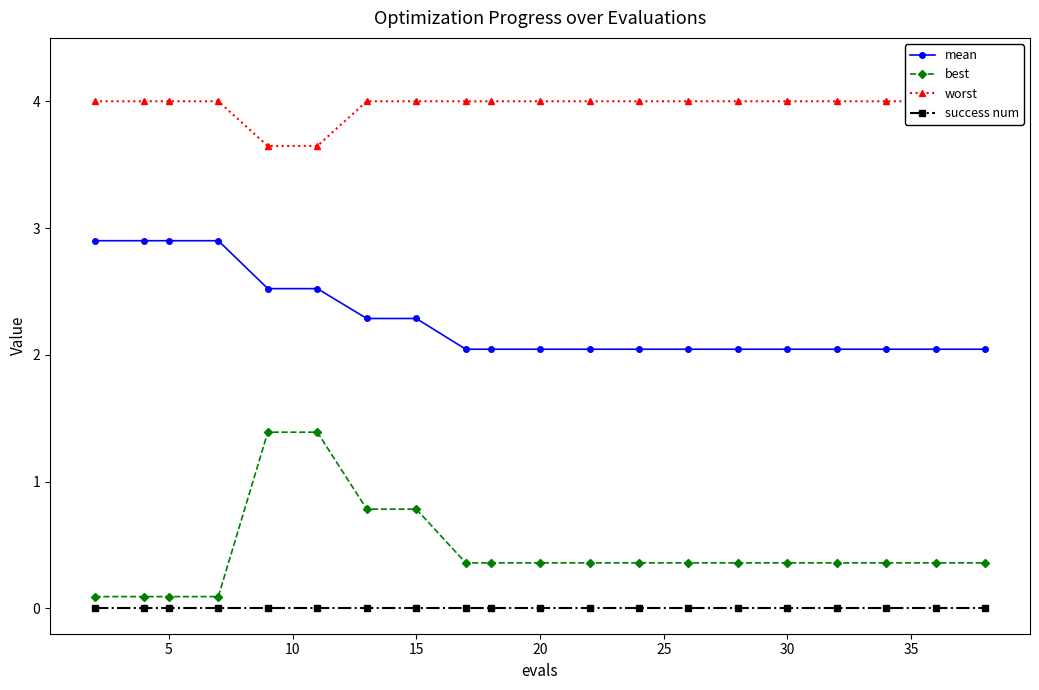

Is it true that mean equals 1.1 at 15?

False